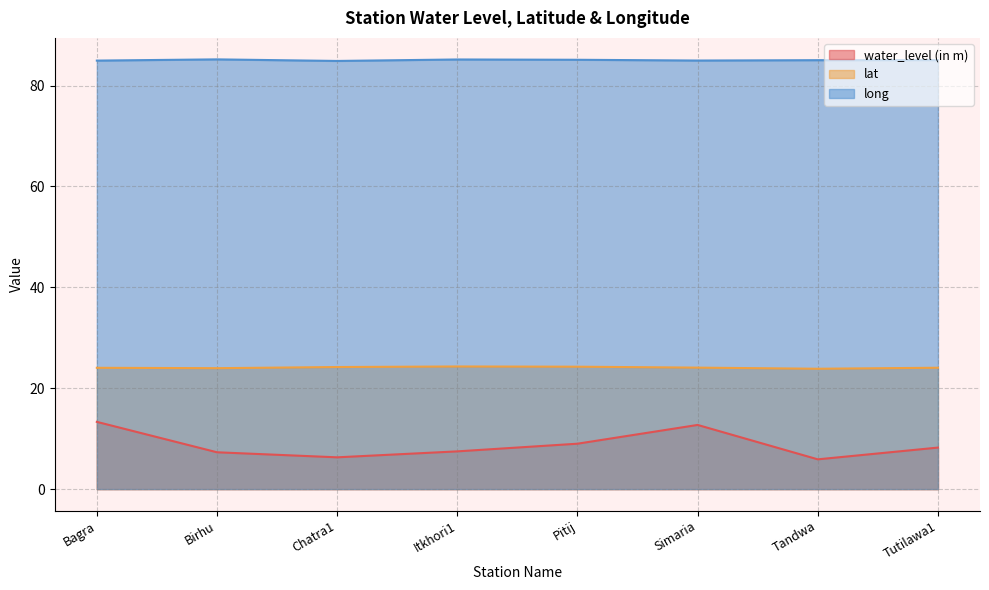

List the series in order of their overall mean, highest first.

long, lat, water_level (in m)